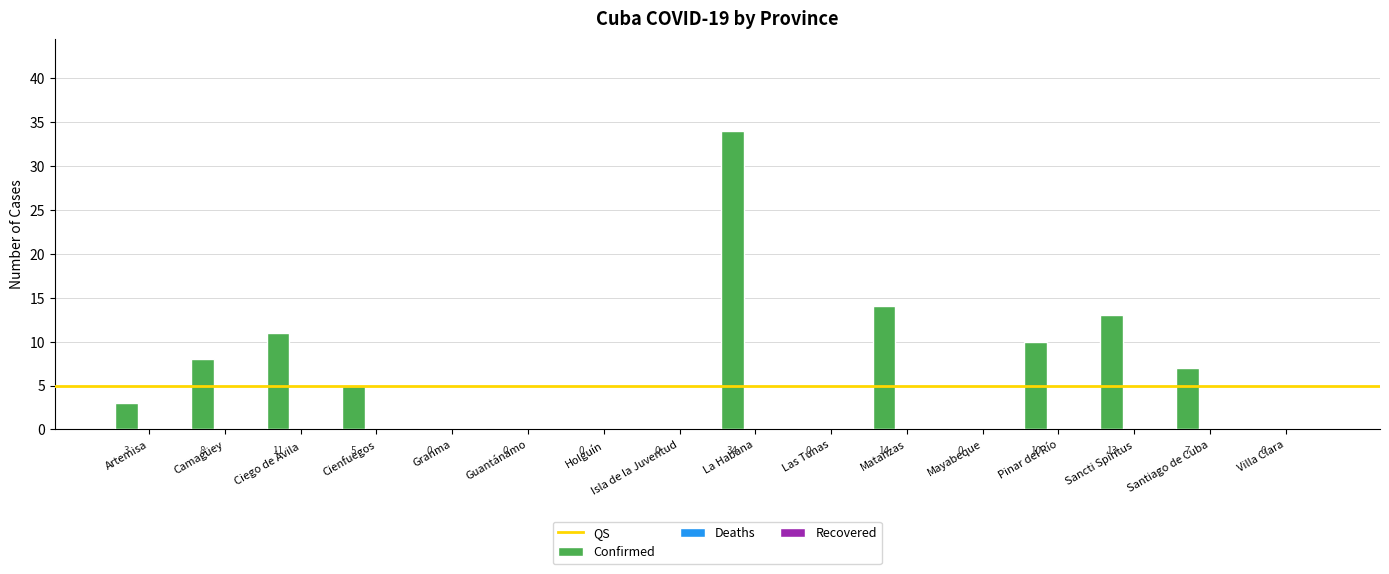

What is the maximum value shown in the chart?

34